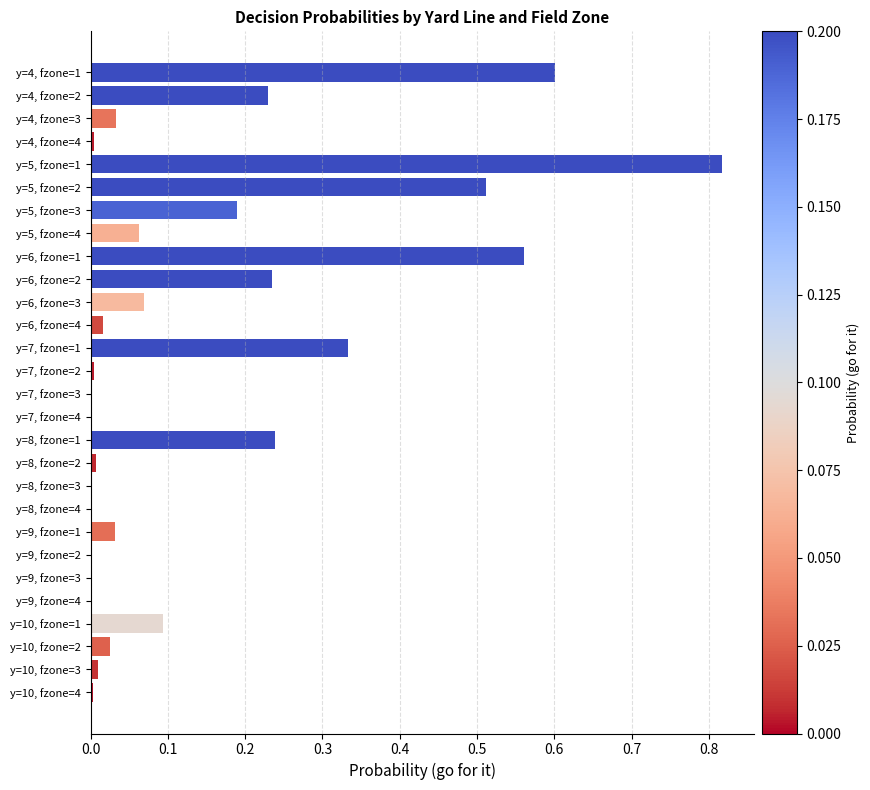

Is it true that the value at y=9, fzone=4 is 0.0?

True